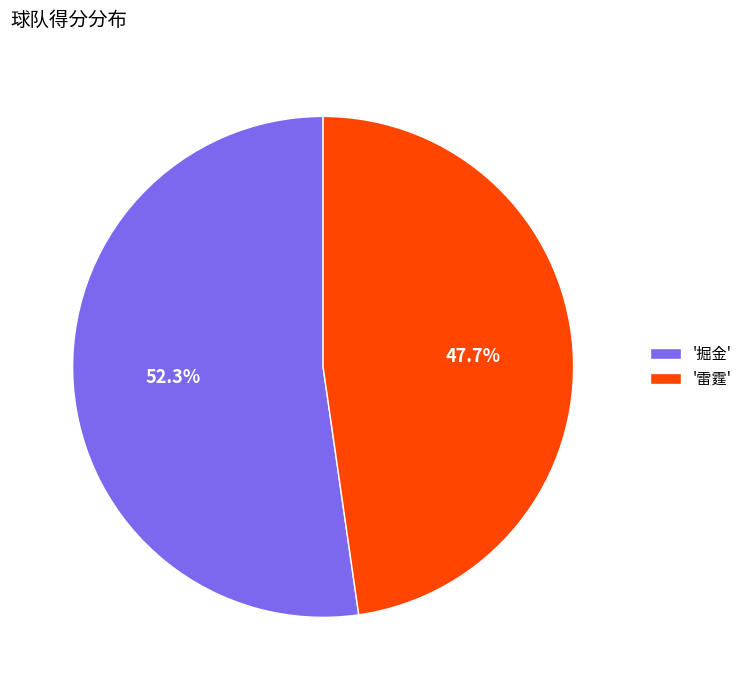

How many segments does this pie chart have?

2